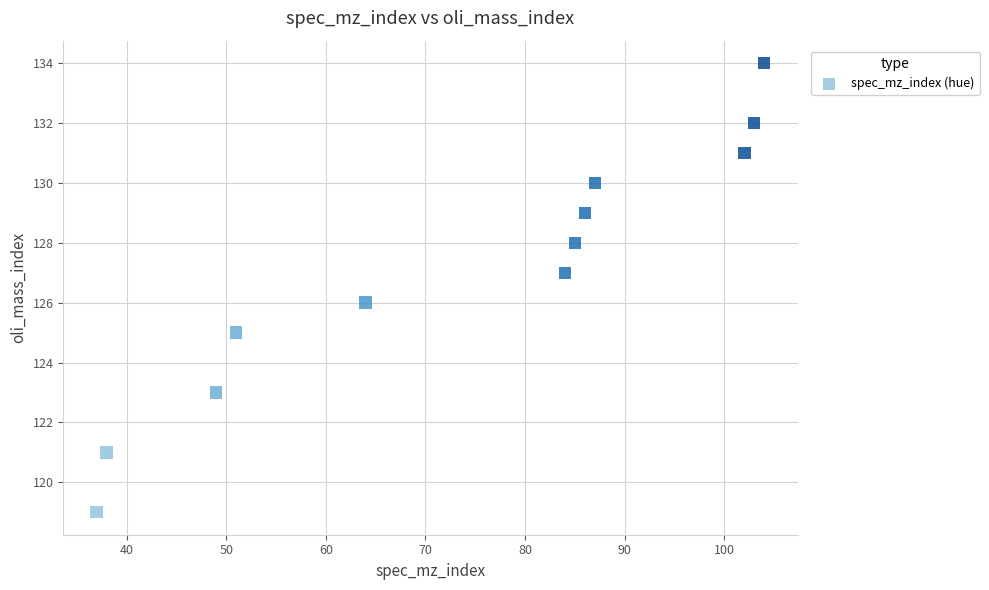

What is the average X value?

74